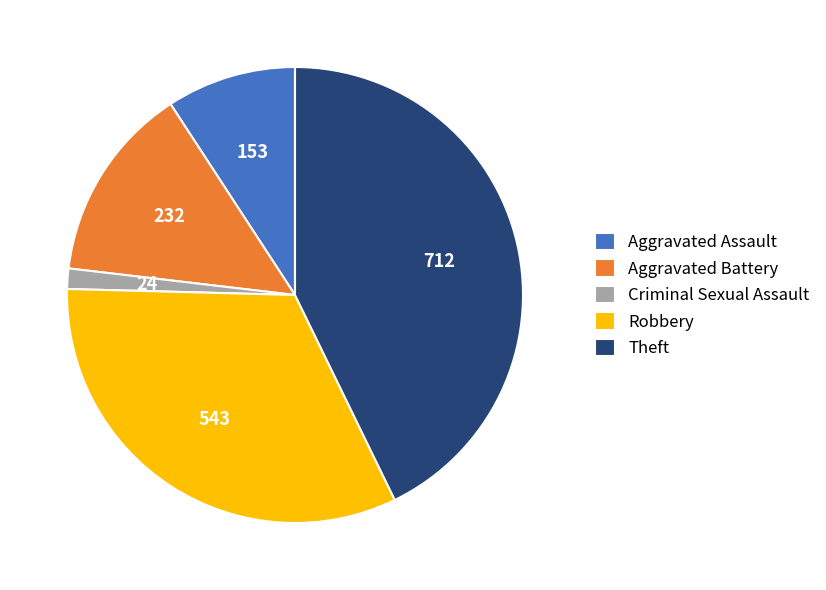

Rank the categories by value from lowest to highest.

Criminal Sexual Assault, Aggravated Assault, Aggravated Battery, Robbery, Theft